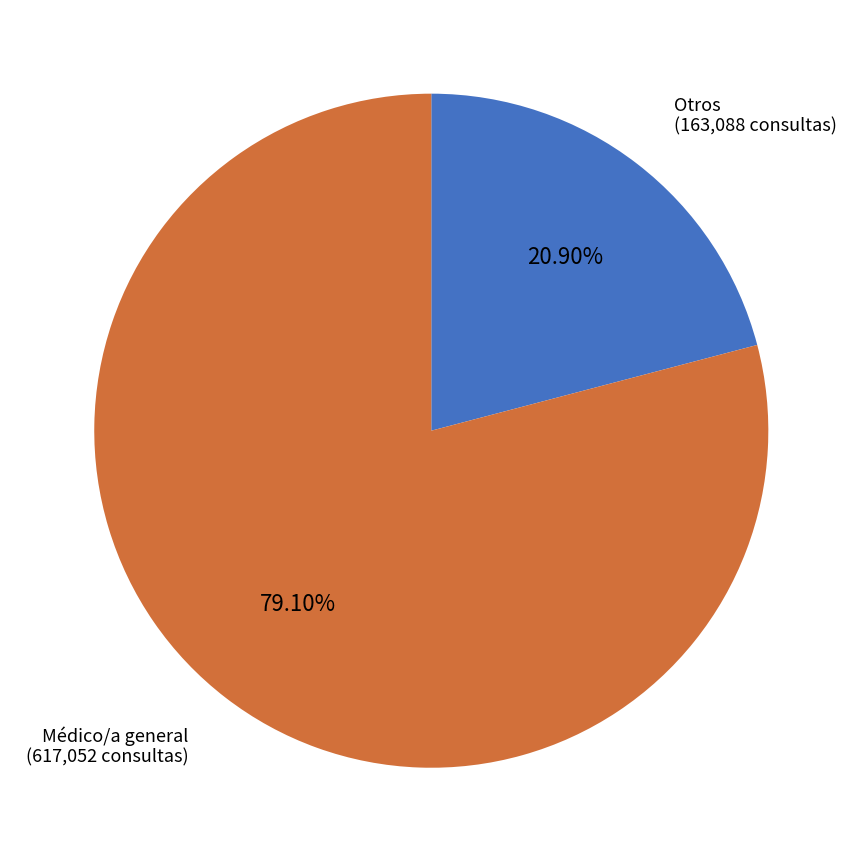

Combined, do Otros and Médico/a general account for over 50%?

Yes